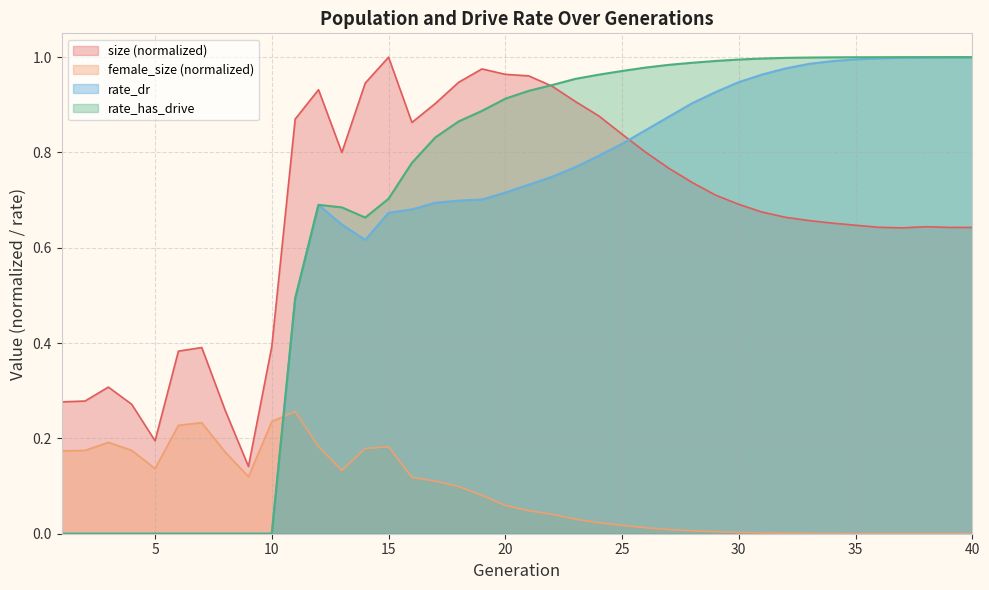

In female_size, how many points are lower than both neighbors (excluding endpoints)?

3